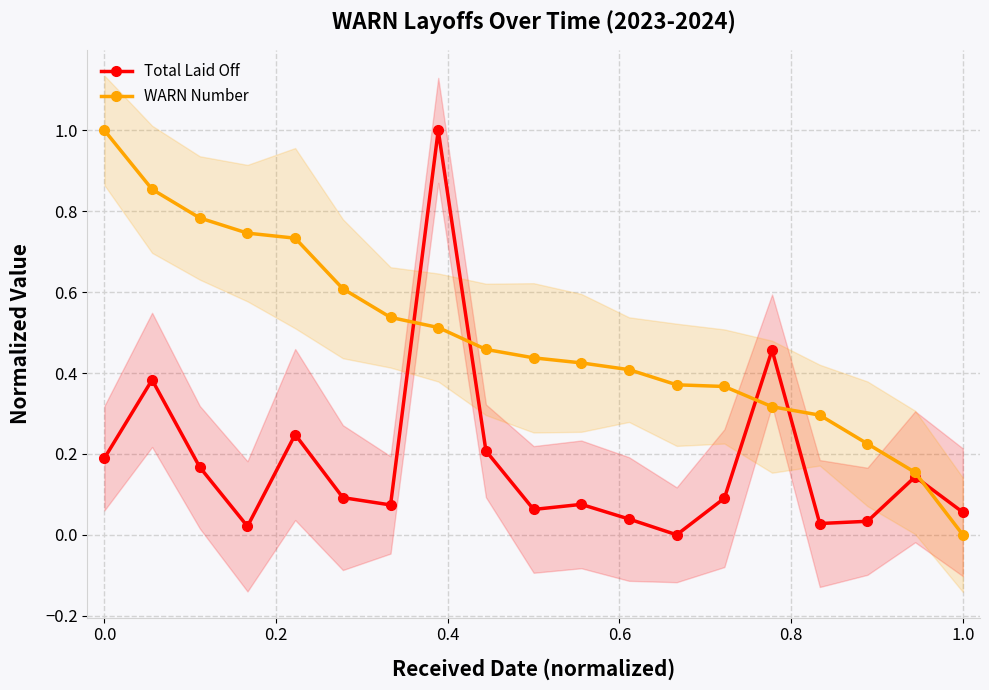

Which category has the lowest value in the WARN Number series?

1.0